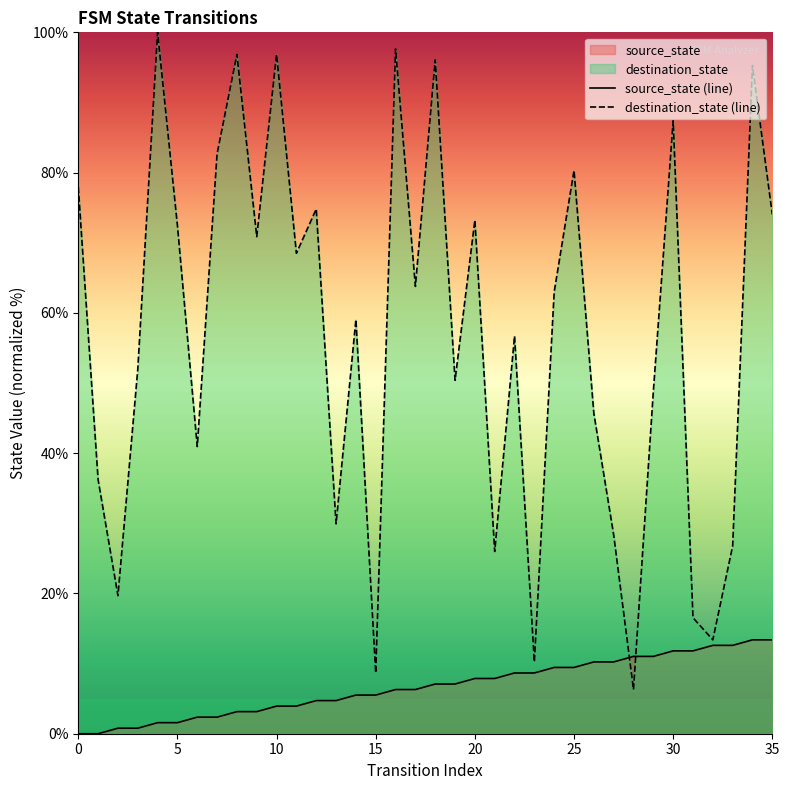

List the series in order of their peak value, lowest first.

source_state (line), destination_state (line)